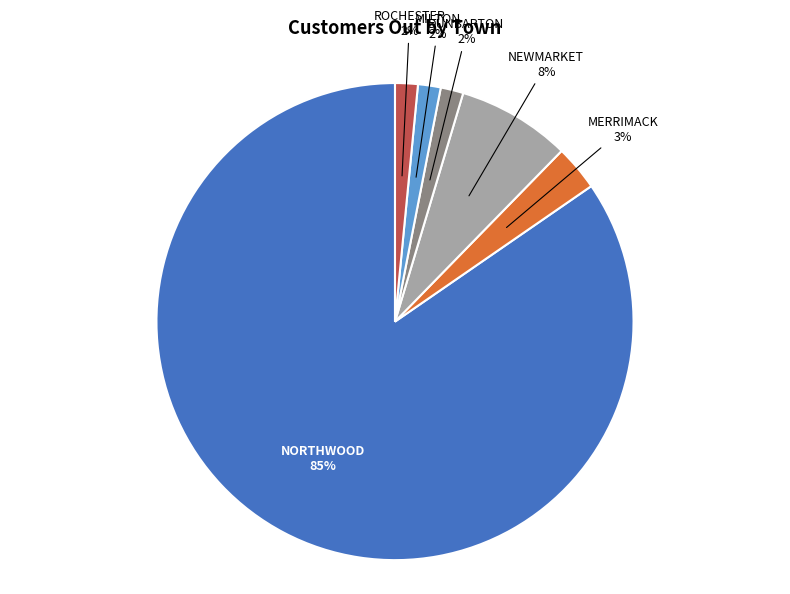

True or false: ROCHESTER accounts for 2% of the total.

True